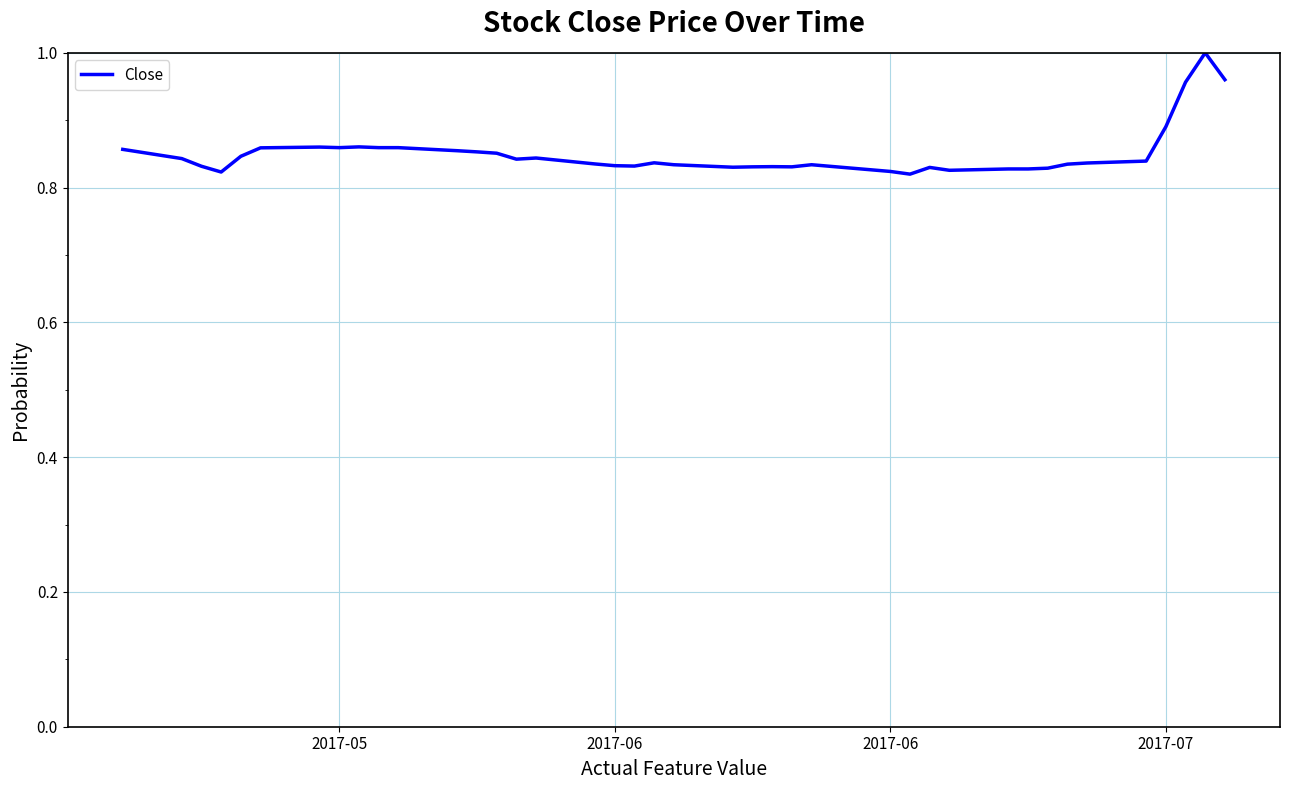

Does the chart display data point markers on the line(s)?

No